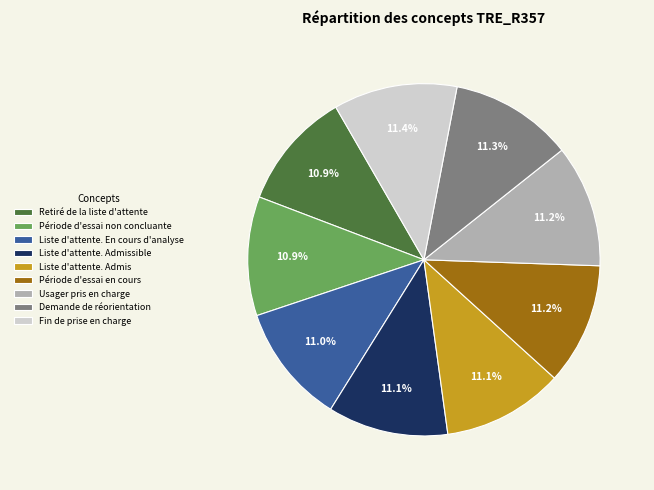

The Usager pris en charge slice represents 1% of the pie. True or false?

False